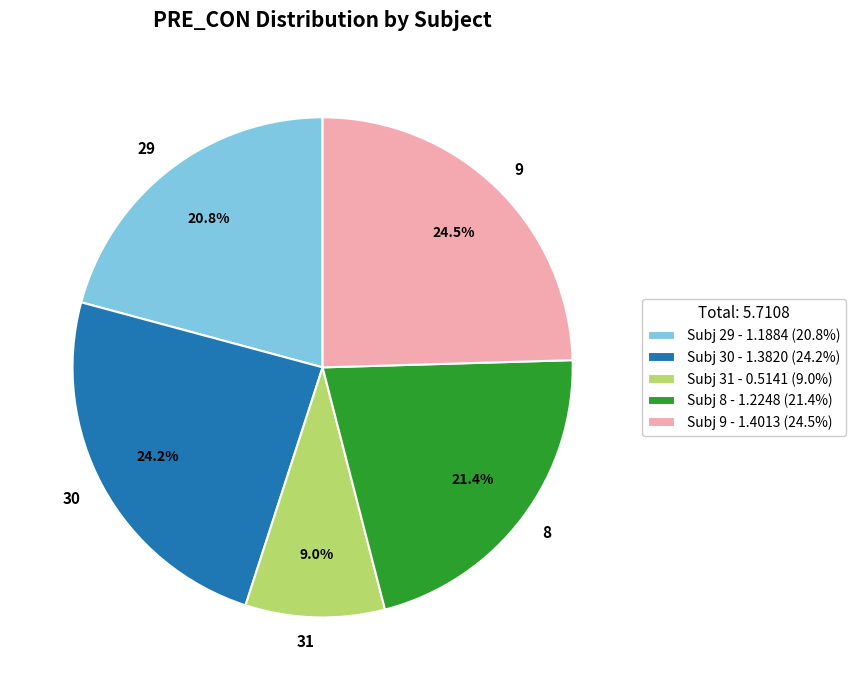

Which has a higher value, 30 or 29?

30